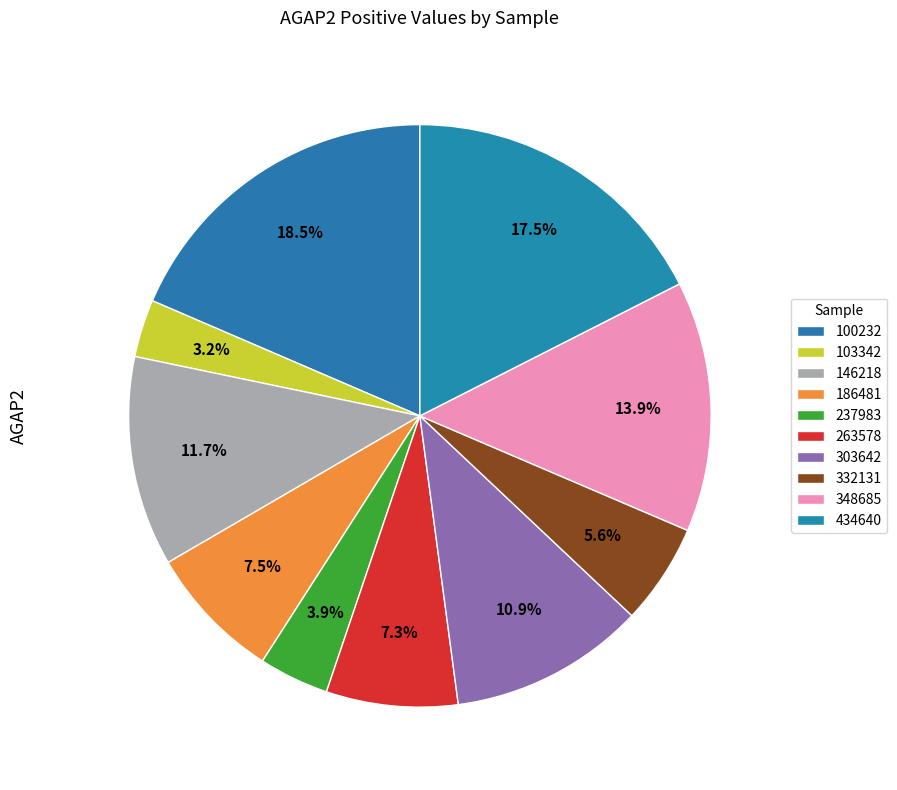

How many slices are in this pie chart?

10